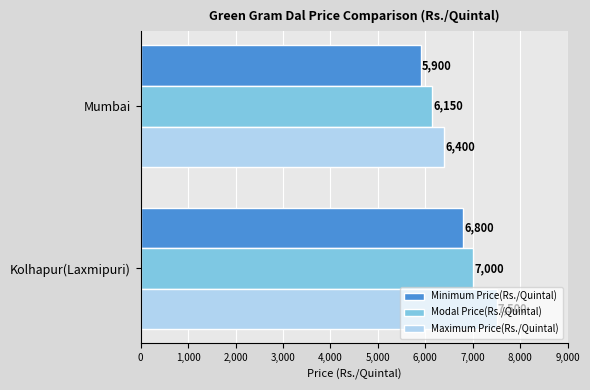

What are all the series names shown in the legend?

Minimum Price(Rs./Quintal), Modal Price(Rs./Quintal), Maximum Price(Rs./Quintal)